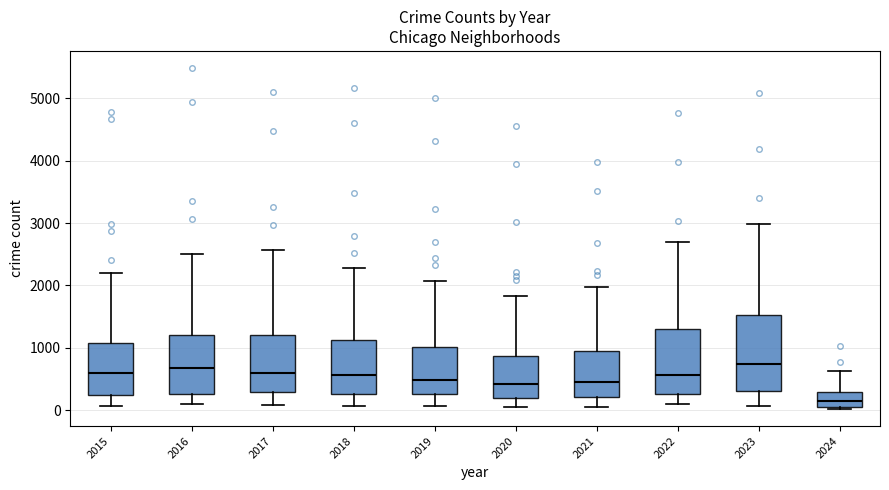

Reading left to right, transcribe this box plot: for each box, give where its median line is, the range the box spans, and where its two whiskers end, as read against the y-axis. The values are not printed on the chart, so give them approximately, as read against the axis.

2015: median 600, box 300 to 1100, whiskers 100 to 2200
2016: median 700, box 300 to 1200, whiskers 100 to 2500
2017: median 600, box 300 to 1200, whiskers 100 to 2600
2018: median 600, box 300 to 1100, whiskers 100 to 2300
2019: median 500, box 300 to 1000, whiskers 100 to 2100
2020: median 400, box 200 to 900, whiskers 100 to 1800
2021: median 500, box 200 to 900, whiskers 100 to 2000
2022: median 600, box 300 to 1300, whiskers 100 to 2700
2023: median 700, box 300 to 1500, whiskers 100 to 3000
2024: median 100 (inside the box), box 100 to 300, whiskers 0 to 600